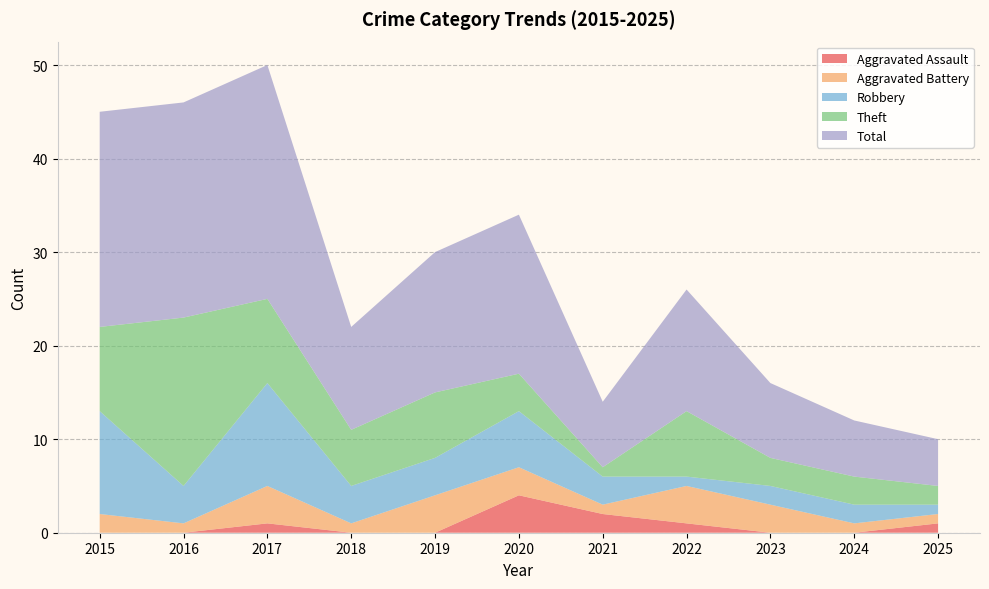

Reading left to right, extract all data points from this chart.

Aggravated Assault: 0	0	1	0	0	4	2	1	0	0	1
Aggravated Battery: 2	1	4	1	4	3	1	4	3	1	1
Robbery: 11	4	11	4	4	6	3	1	2	2	1
Theft: 9	18	9	6	7	4	1	7	3	3	2
Total: 23	23	25	11	15	17	7	13	8	6	5